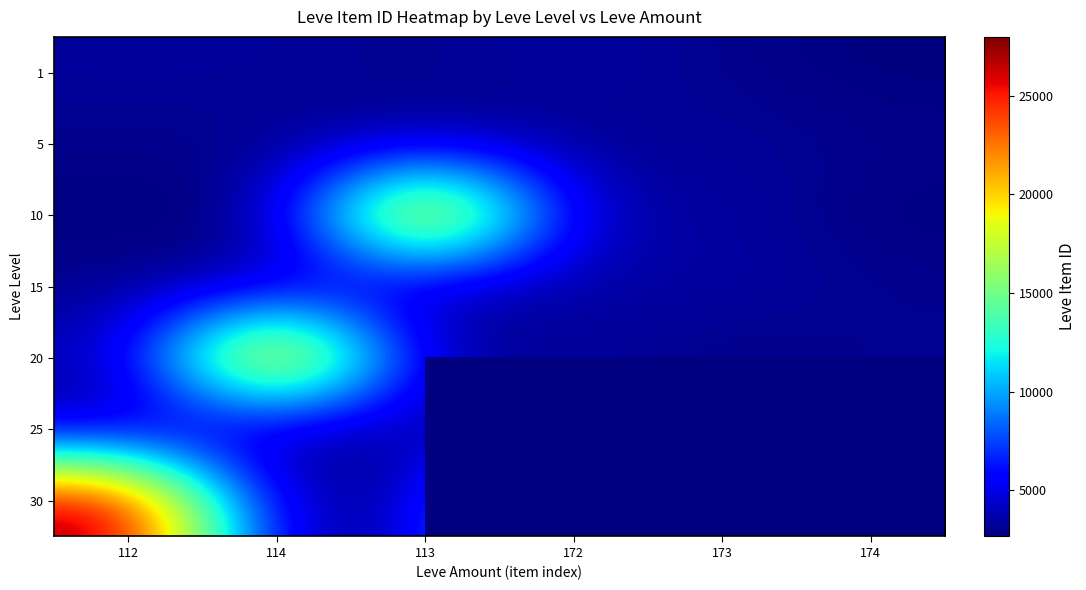

How many data points in 20 are less than 3568?

3